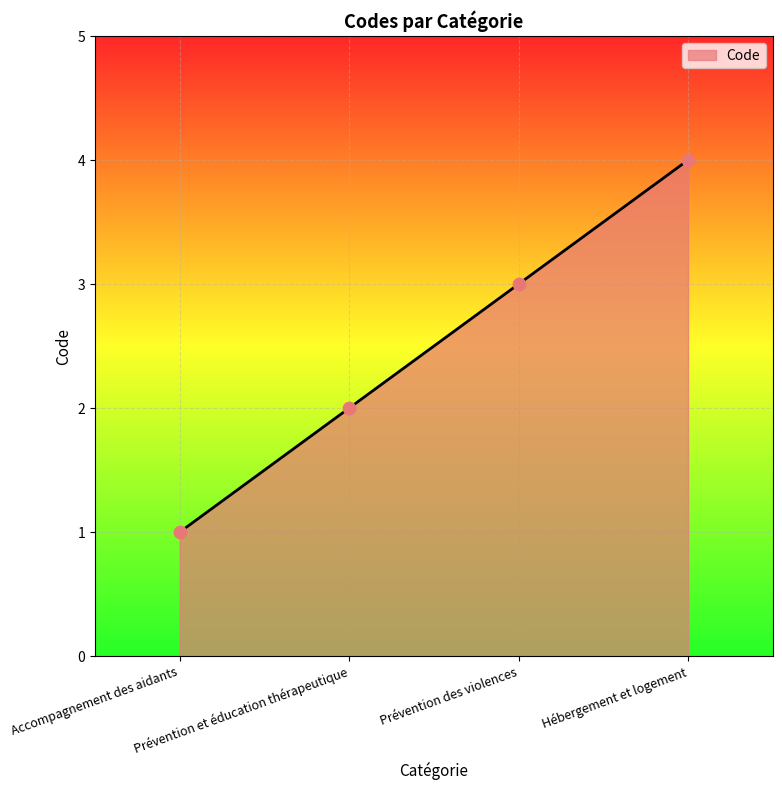

Between Accompagnement des aidants and Hébergement et logement, which is larger?

Hébergement et logement